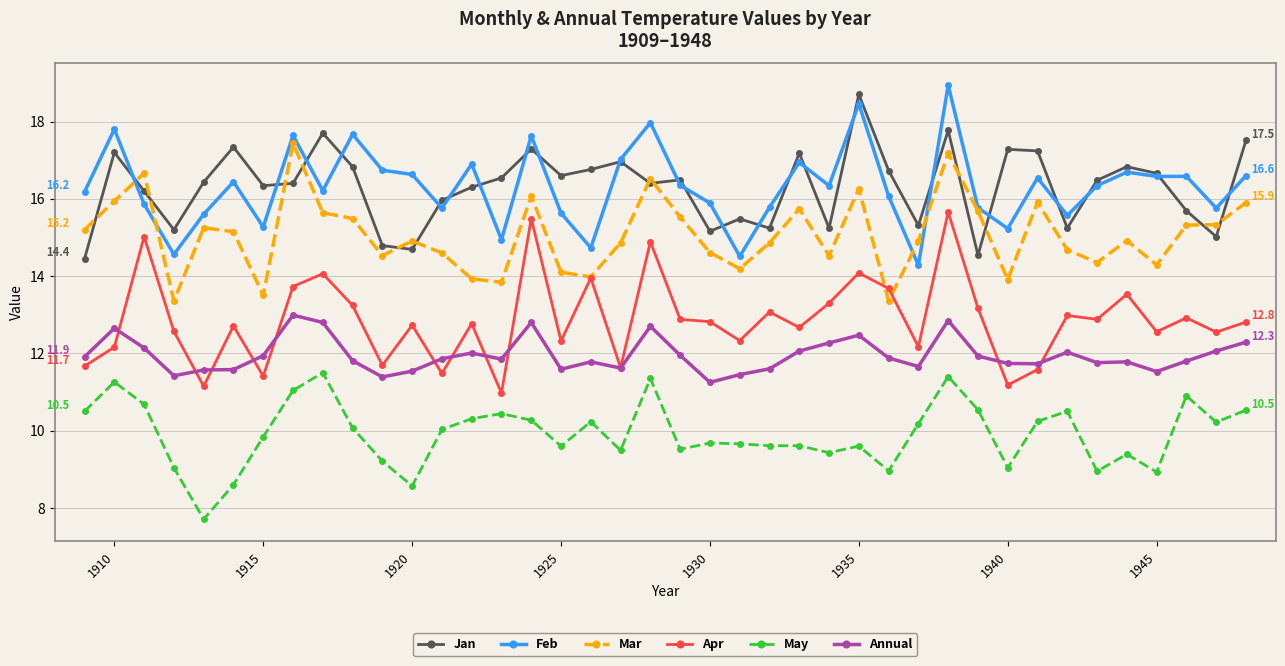

What is the highest value of the Annual series?

13.0